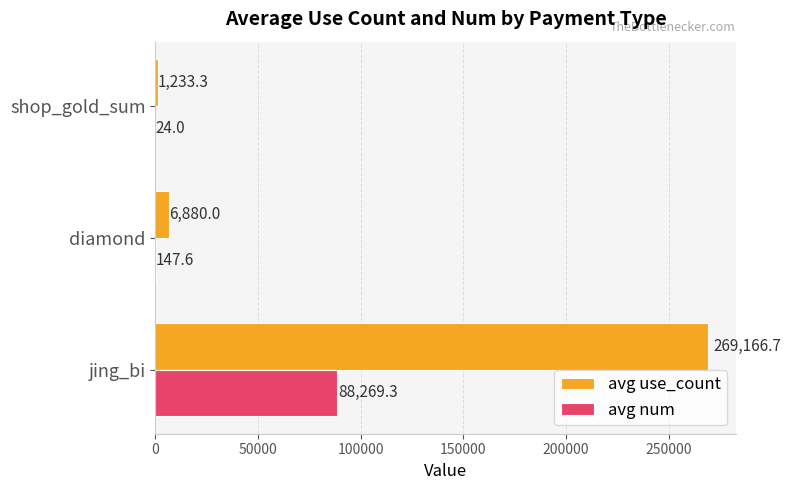

Which series has the largest range (max minus min)?

avg use_count